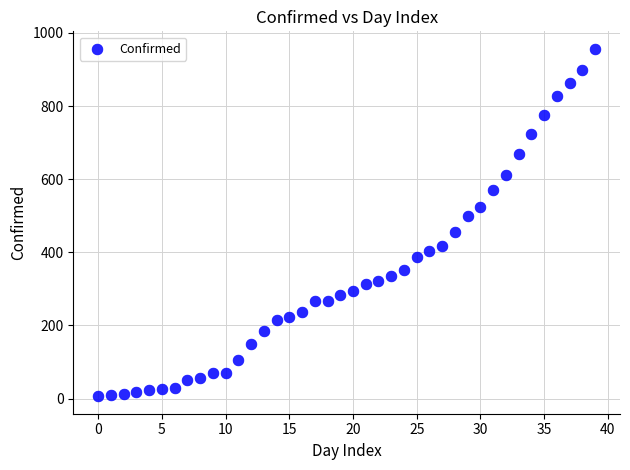

What is the range of Y values (max minus min)?

951